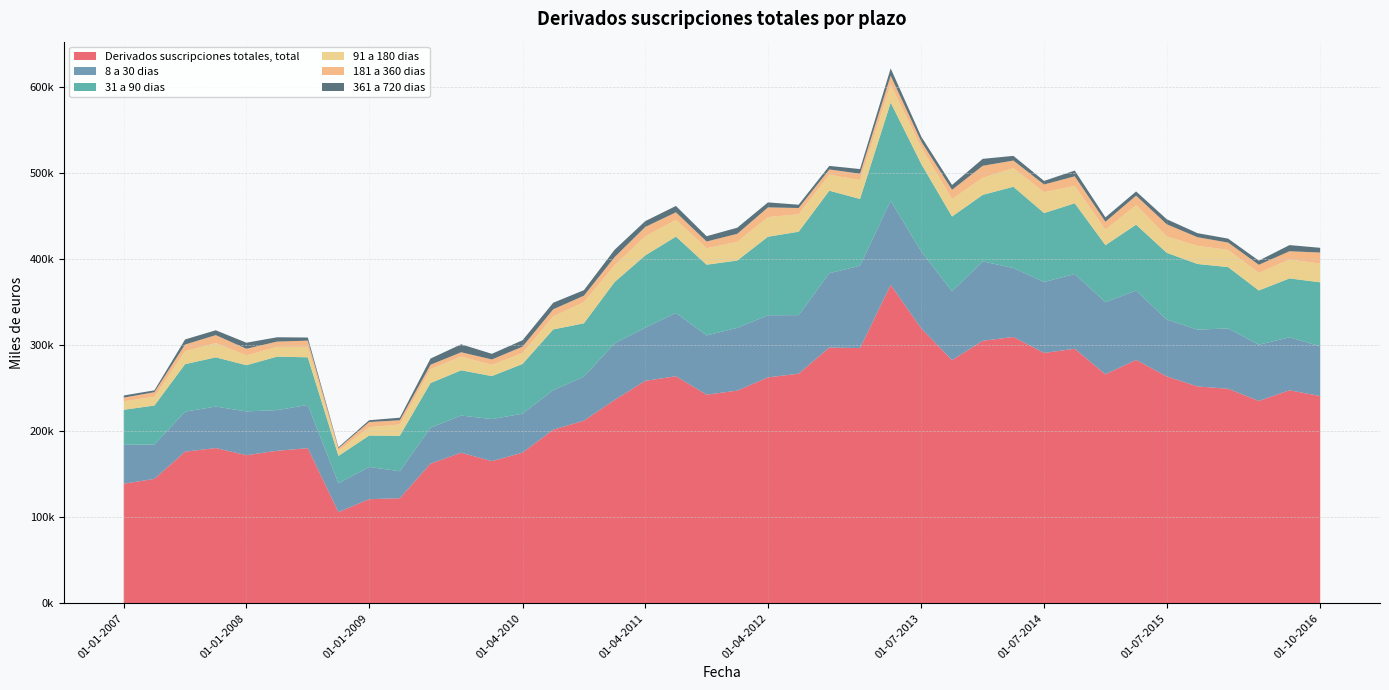

Reading left to right, extract all data points from this chart.

Derivados suscripciones totales, total: 01-01-2007=138941	01-04-2007=144497	01-07-2007=176206	01-10-2007=180372	01-01-2008=172065	01-04-2008=177232	01-07-2008=180245	01-10-2008=105901	01-01-2009=120954	01-04-2009=122075	01-07-2009=162315	01-10-2009=174934	01-01-2010=165160	01-04-2010=175050	01-07-2010=201714	01-10-2010=212203	01-01-2011=236247	01-04-2011=258454	01-07-2011=263870	01-10-2011=242412	01-01-2012=247126	01-04-2012=262496	01-07-2012=266829	01-10-2012=297151	01-01-2013=296558	01-04-2013=369951	01-07-2013=319303	01-10-2013=282497	01-01-2014=305063	01-04-2014=309458	01-07-2014=290920	01-10-2014=295751	01-01-2015=266098	01-04-2015=282821	01-07-2015=263586	01-10-2015=251985	01-01-2016=249258	01-04-2016=235138	01-07-2016=247518	01-10-2016=240857
8 a 30 dias: 01-01-2007=45249	01-04-2007=40070	01-07-2007=46501	01-10-2007=48208	01-01-2008=50907	01-04-2008=47223	01-07-2008=50254	01-10-2008=33526	01-01-2009=37444	01-04-2009=31371	01-07-2009=41742	01-10-2009=43230	01-01-2010=48845	01-04-2010=45295	01-07-2010=46014	01-10-2010=51185	01-01-2011=65744	01-04-2011=61846	01-07-2011=73581	01-10-2011=68838	01-01-2012=72935	01-04-2012=72179	01-07-2012=68034	01-10-2012=86415	01-01-2013=95672	01-04-2013=97812	01-07-2013=89423	01-10-2013=80004	01-01-2014=92262	01-04-2014=80105	01-07-2014=82418	01-10-2014=86879	01-01-2015=83814	01-04-2015=80575	01-07-2015=66141	01-10-2015=66025	01-01-2016=70133	01-04-2016=65399	01-07-2016=61532	01-10-2016=57831
31 a 90 dias: 01-01-2007=40667	01-04-2007=45206	01-07-2007=55143	01-10-2007=57229	01-01-2008=53669	01-04-2008=62178	01-07-2008=55293	01-10-2008=31801	01-01-2009=36510	01-04-2009=41230	01-07-2009=51847	01-10-2009=52548	01-01-2010=49957	01-04-2010=57766	01-07-2010=70515	01-10-2010=61936	01-01-2011=71284	01-04-2011=83955	01-07-2011=88642	01-10-2011=82193	01-01-2012=78269	01-04-2012=91280	01-07-2012=96915	01-10-2012=95903	01-01-2013=77625	01-04-2013=114078	01-07-2013=101595	01-10-2013=86934	01-01-2014=77274	01-04-2014=94467	01-07-2014=80104	01-10-2014=82220	01-01-2015=66246	01-04-2015=76587	01-07-2015=77534	01-10-2015=76295	01-01-2016=71293	01-04-2016=62954	01-07-2016=68467	01-10-2016=74303
91 a 180 dias: 01-01-2007=9908	01-04-2007=10174	01-07-2007=15069	01-10-2007=16588	01-01-2008=11482	01-04-2008=11255	01-07-2008=12233	01-10-2008=6057	01-01-2009=9702	01-04-2009=13139	01-07-2009=16166	01-10-2009=16067	01-01-2010=13050	01-04-2010=12671	01-07-2010=15119	01-10-2010=24618	01-01-2011=19395	01-04-2011=22239	01-07-2011=19512	01-10-2011=19192	01-01-2012=21710	01-04-2012=22879	01-07-2012=20276	01-10-2012=18633	01-01-2013=21963	01-04-2013=21147	01-07-2013=19299	01-10-2013=20351	01-01-2014=19875	01-04-2014=21711	01-07-2014=24245	01-10-2014=20300	01-01-2015=18031	01-04-2015=22686	01-07-2015=19120	01-10-2015=21151	01-01-2016=19957	01-04-2016=20587	01-07-2016=21981	01-10-2016=21733
181 a 360 dias: 01-01-2007=4225	01-04-2007=5359	01-07-2007=7766	01-10-2007=9233	01-01-2008=7655	01-04-2008=6213	01-07-2008=7155	01-10-2008=2874	01-01-2009=6011	01-04-2009=4838	01-07-2009=5113	01-10-2009=4929	01-01-2010=6321	01-04-2010=7455	01-07-2010=8281	01-10-2010=7487	01-01-2011=9573	01-04-2011=10842	01-07-2011=8741	01-10-2011=7789	01-01-2012=9325	01-04-2012=11237	01-07-2012=7283	01-10-2012=6048	01-01-2013=7428	01-04-2013=10123	01-07-2013=6794	01-10-2013=10698	01-01-2014=13936	01-04-2014=8758	01-07-2014=8987	01-10-2014=11039	01-01-2015=9226	01-04-2015=11056	01-07-2015=14024	01-10-2015=9981	01-01-2016=8519	01-04-2016=9279	01-07-2016=9572	01-10-2016=12867
361 a 720 dias: 01-01-2007=2479	01-04-2007=2143	01-07-2007=5905	01-10-2007=5612	01-01-2008=7018	01-04-2008=5021	01-07-2008=3645	01-10-2008=1162	01-01-2009=2102	01-04-2009=3009	01-07-2009=7172	01-10-2009=9239	01-01-2010=6549	01-04-2010=7412	01-07-2010=7609	01-10-2010=6409	01-01-2011=8559	01-04-2011=6779	01-07-2011=7374	01-10-2011=6147	01-01-2012=7117	01-04-2012=5783	01-07-2012=3833	01-10-2012=4118	01-01-2013=5366	01-04-2013=8466	01-07-2013=5685	01-10-2013=5630	01-01-2014=8057	01-04-2014=5435	01-07-2014=4158	01-10-2014=6665	01-01-2015=5060	01-04-2015=4861	01-07-2015=5868	01-10-2015=4680	01-01-2016=4602	01-04-2016=4821	01-07-2016=7163	01-10-2016=5502